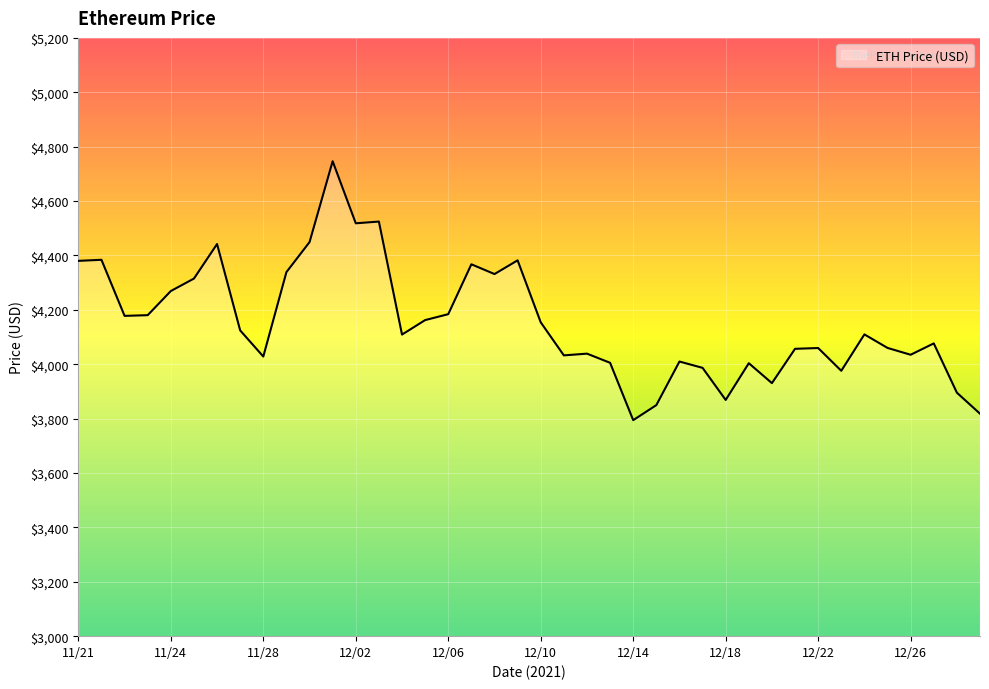

What is the minimum value shown in the chart?

3794.3